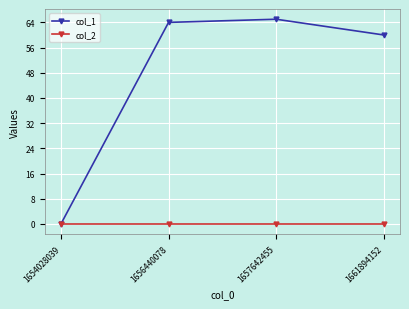

Reading left to right, what are all the values shown in this chart?

col_1: 0	64	65	60
col_2: 0	0	0	0